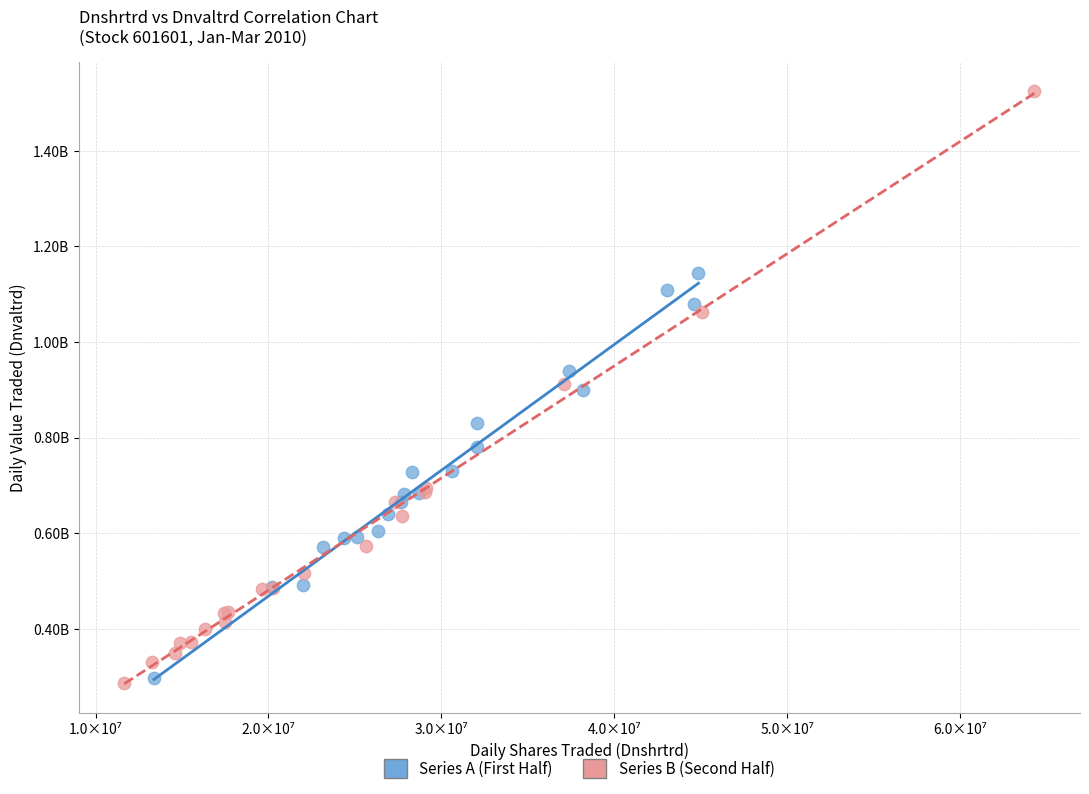

What are all the series names shown in the legend?

Series A (First Half), Series B (Second Half)